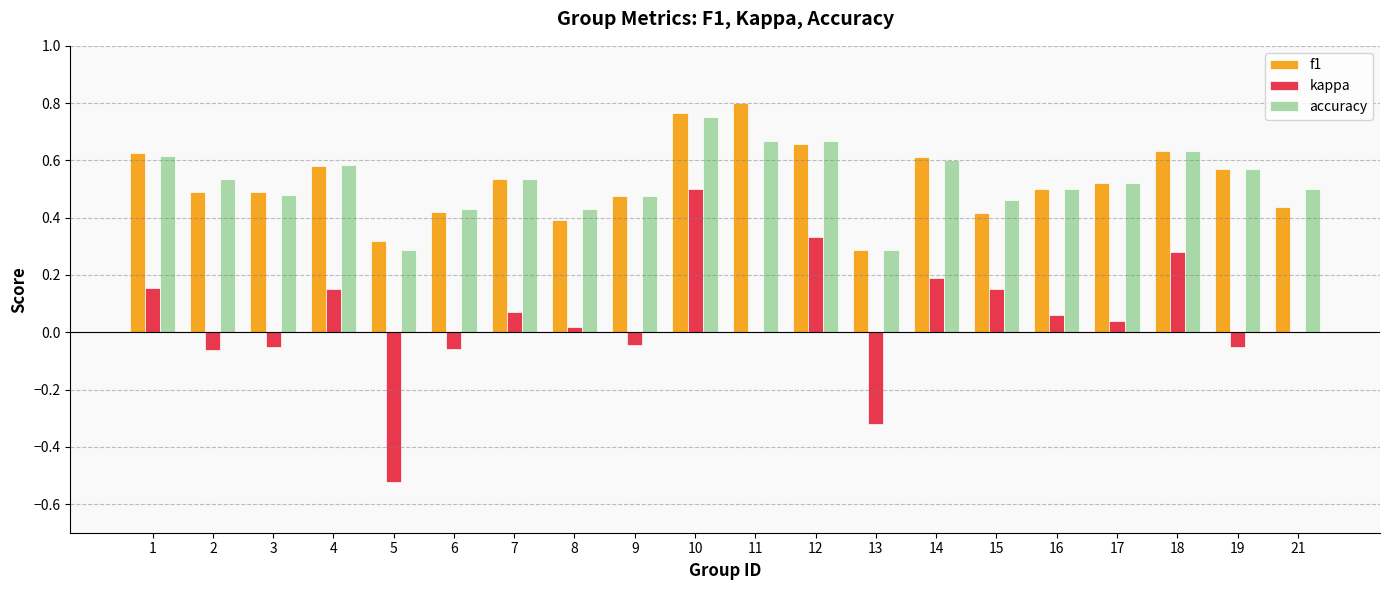

At which category is the sum across all series the highest?

10